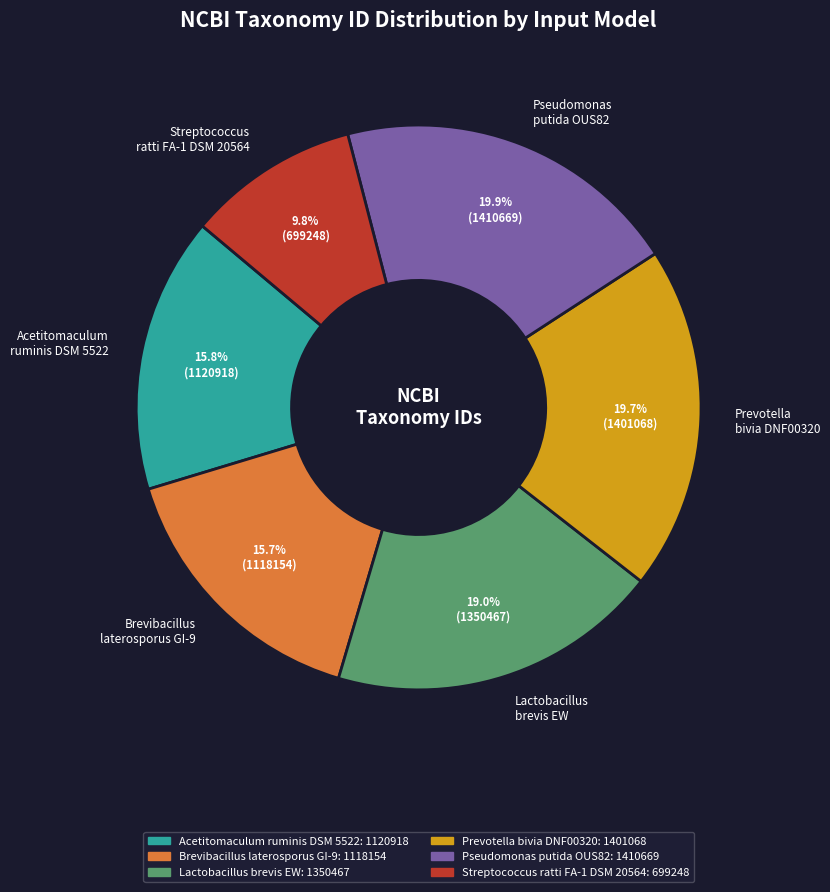

Which category has the smallest portion of the pie?

Streptococcus ratti FA-1 DSM 20564